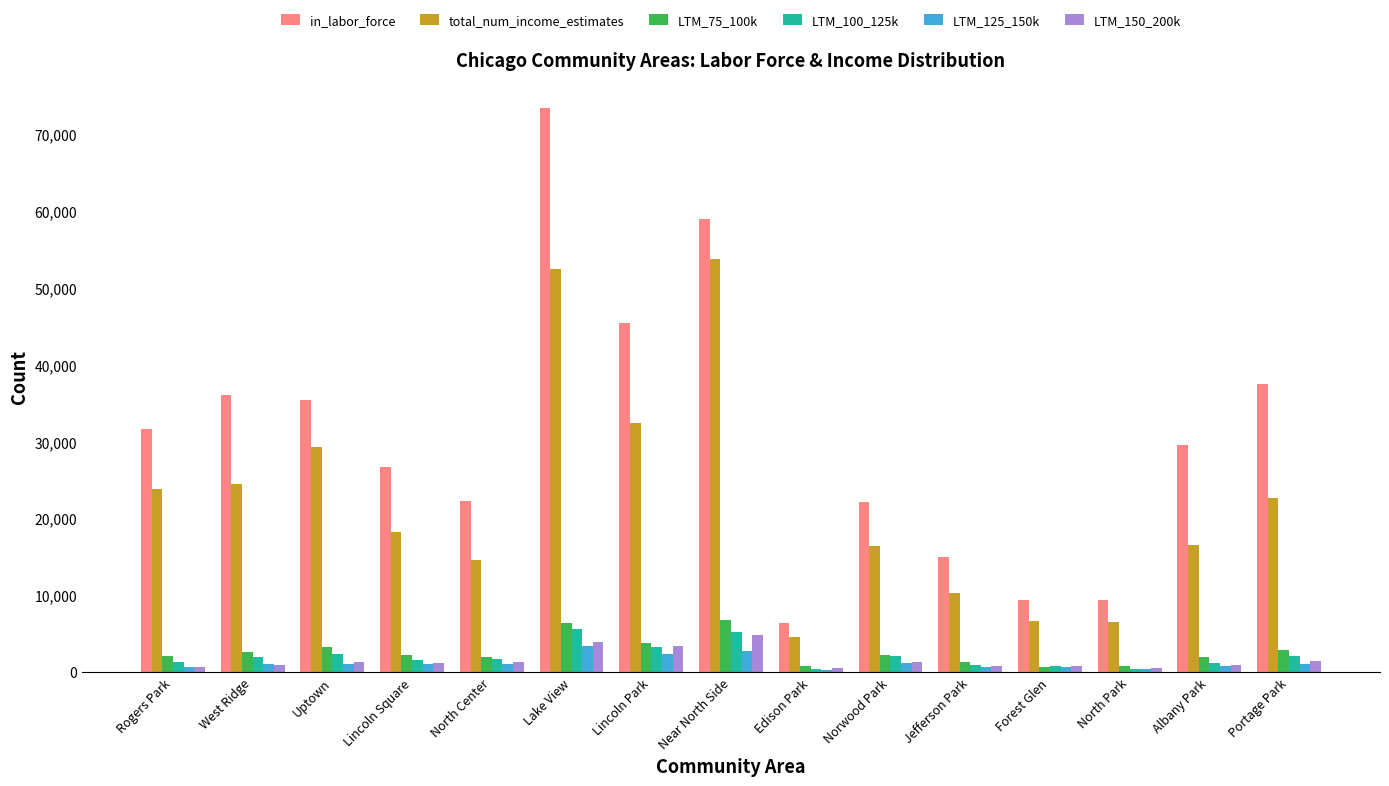

What is the difference between the maximum and minimum values in the in_labor_force series?

67059